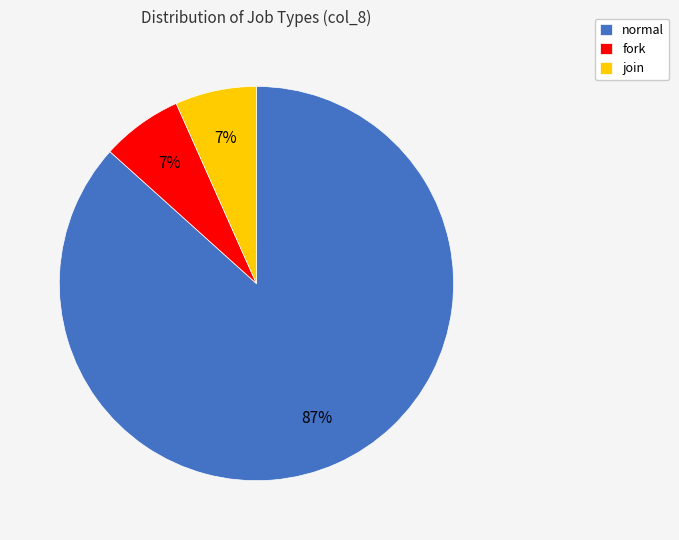

To the nearest percent, what is the average slice percentage?

33%